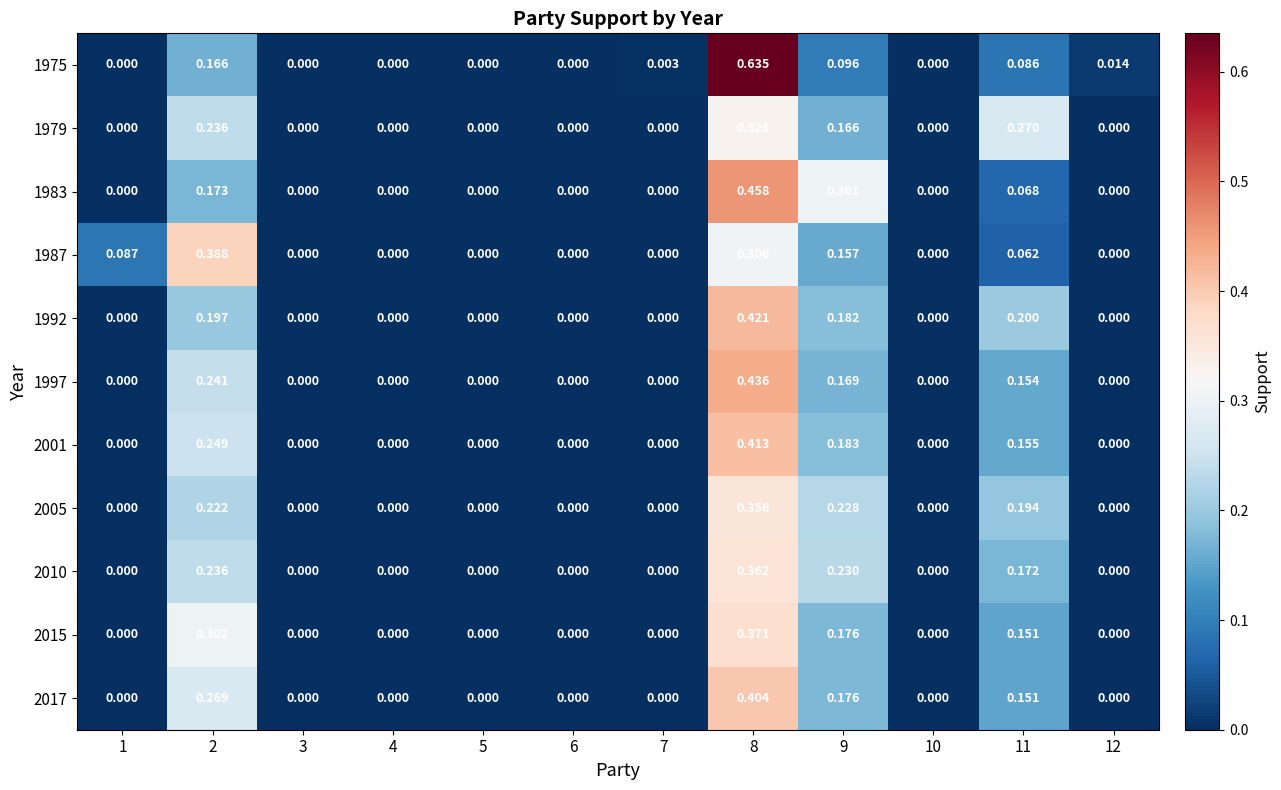

How many positive values does the 1997 series have?

4